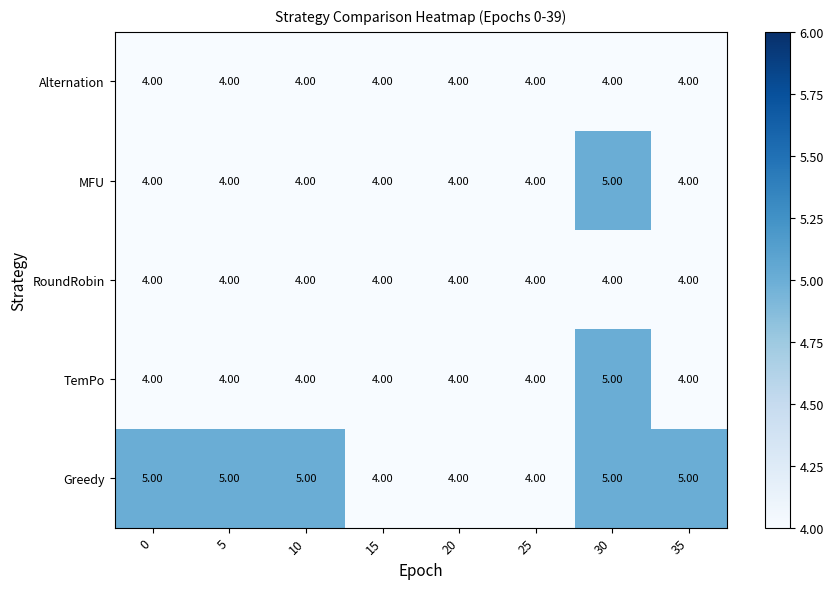

Which series has the largest total across all categories?

Greedy